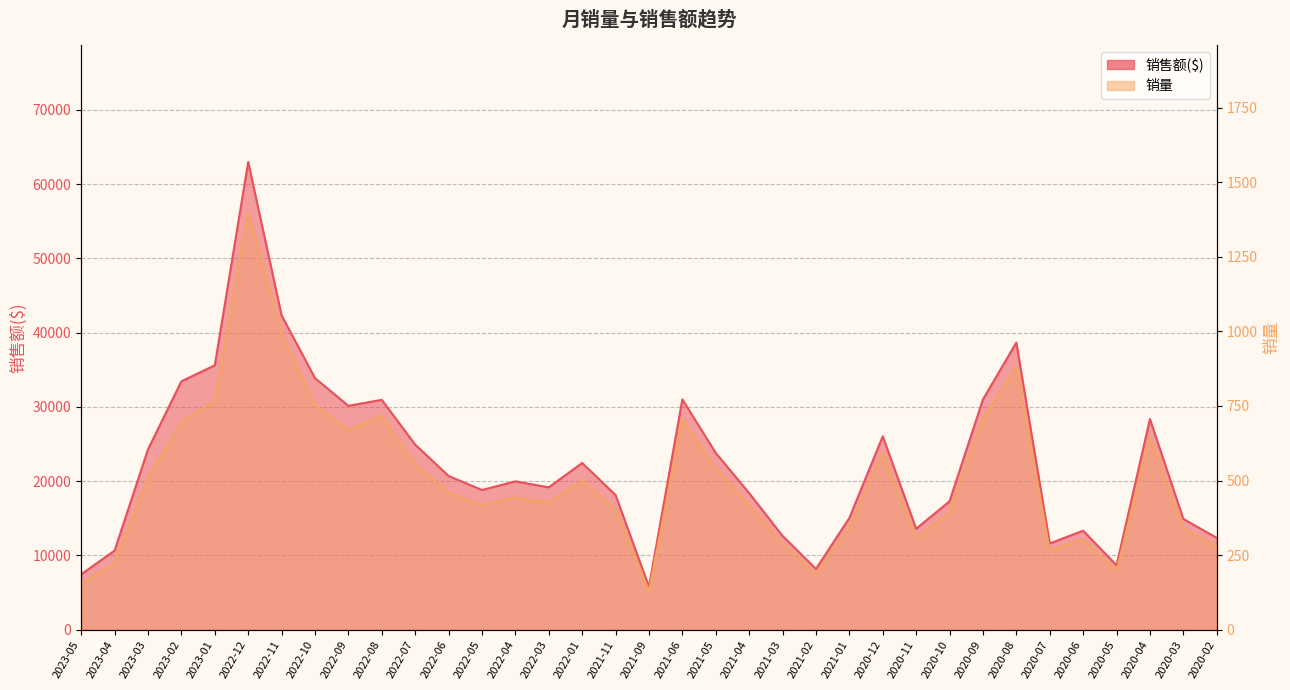

How many categories are shown in the chart?

35